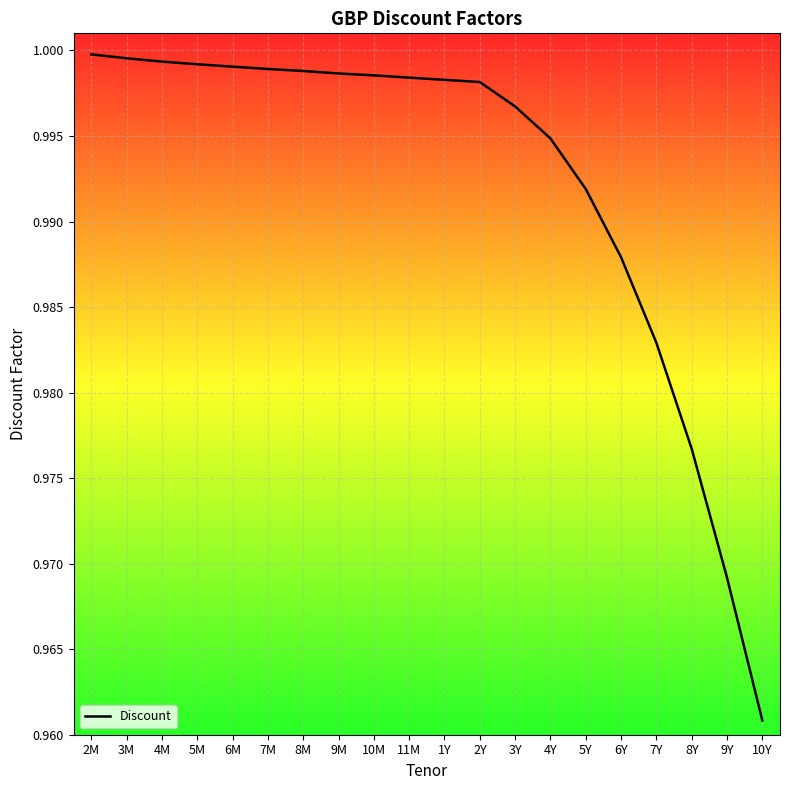

Where is the data nearest to the value 0?

10Y